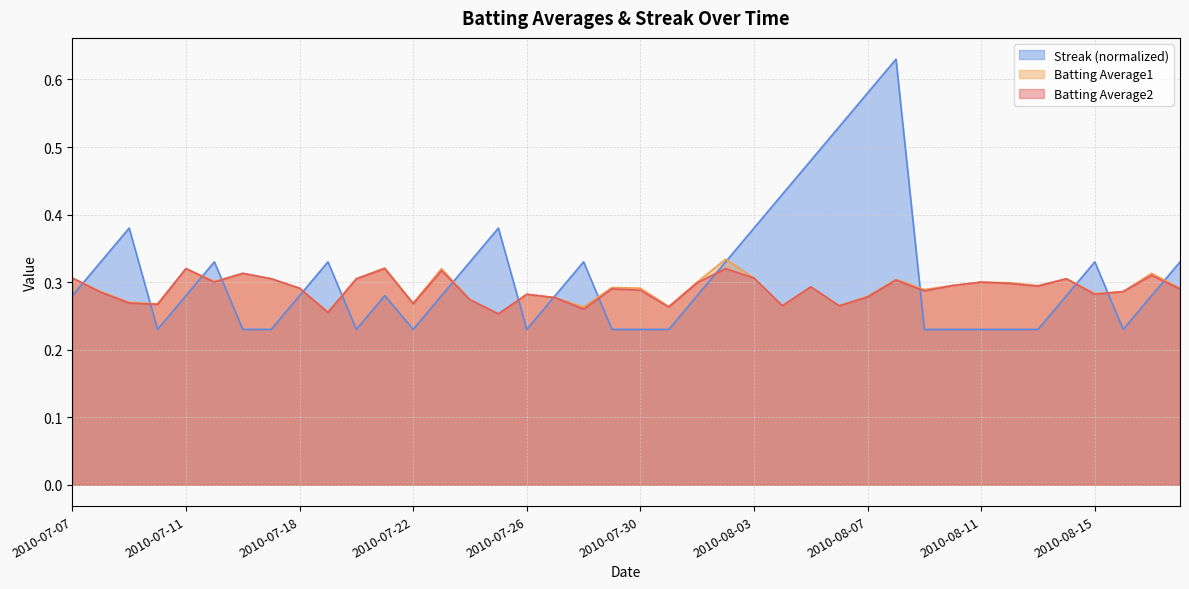

True or false: Batting Average1 and Batting Average2 intersect in this chart.

False